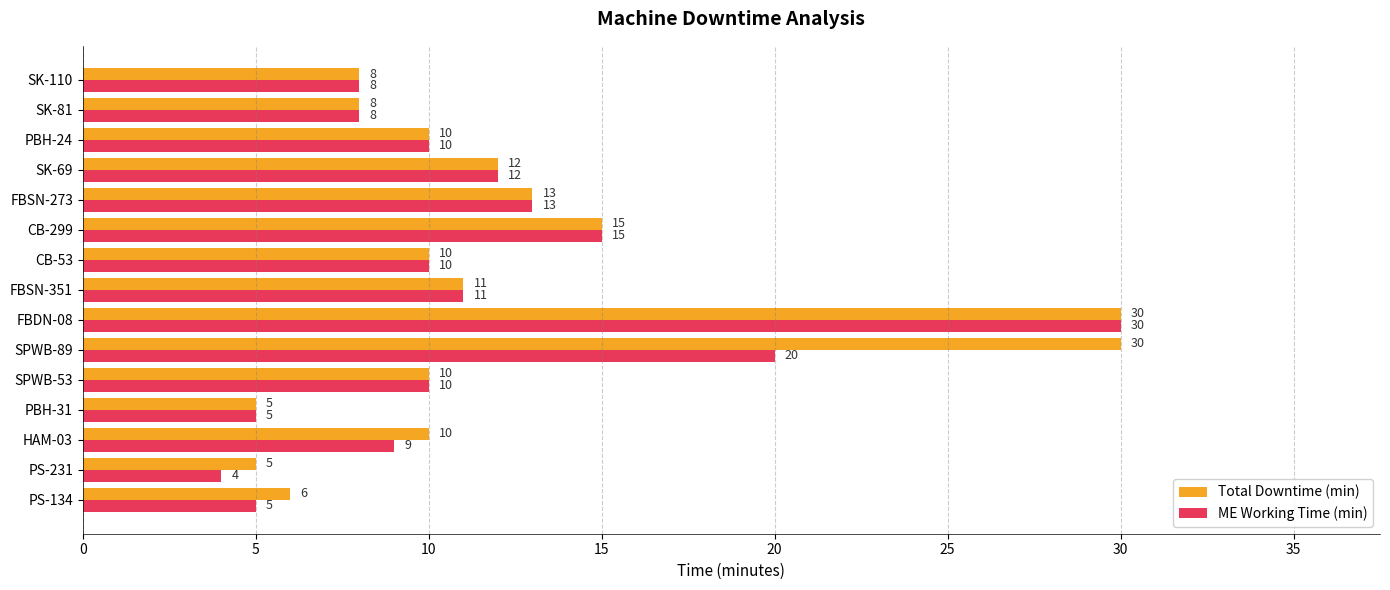

Read the ME Working Time (min) value at SK-81, to the nearest 10.

10